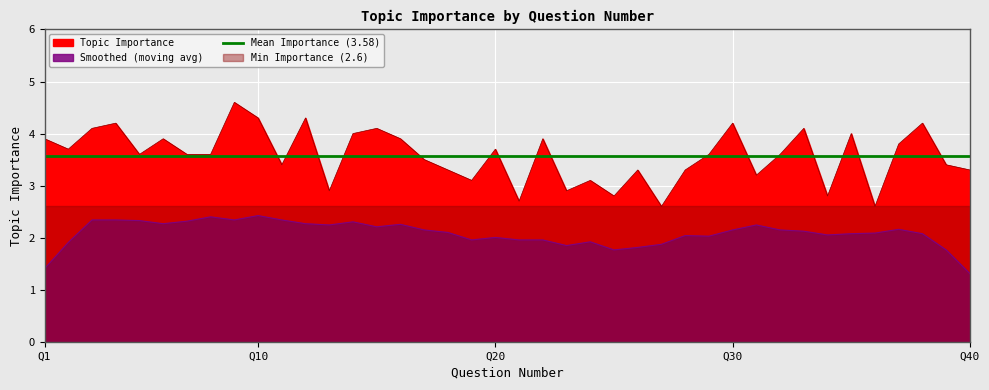

Which category has the highest value across all series?

9